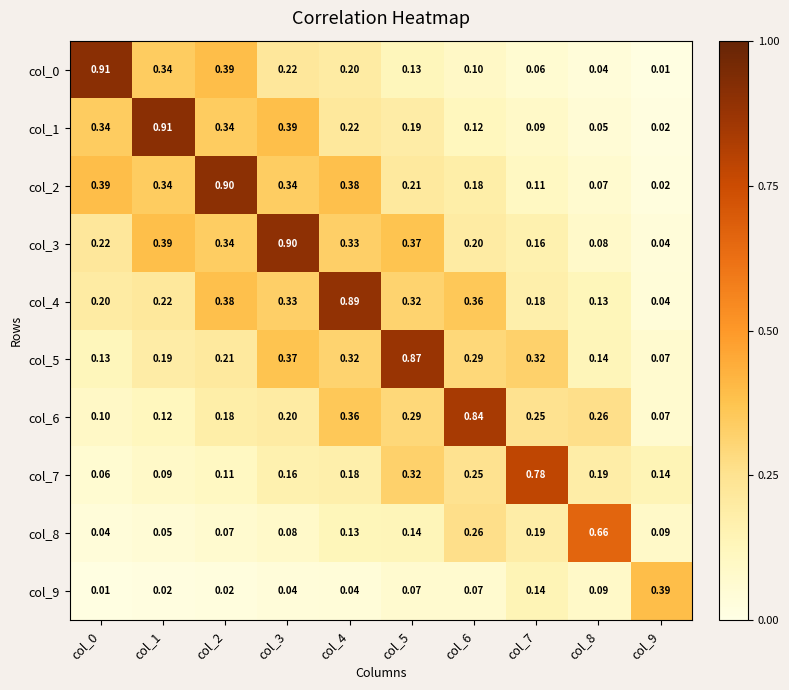

Reading left to right, list all the values displayed in this chart.

col_0: col_0=0.9	col_1=0.3	col_2=0.4	col_3=0.2	col_4=0.2	col_5=0.1	col_6=0.1	col_7=0.1	col_8=0.0	col_9=0.0
col_1: col_0=0.3	col_1=0.9	col_2=0.3	col_3=0.4	col_4=0.2	col_5=0.2	col_6=0.1	col_7=0.1	col_8=0.1	col_9=0.0
col_2: col_0=0.4	col_1=0.3	col_2=0.9	col_3=0.3	col_4=0.4	col_5=0.2	col_6=0.2	col_7=0.1	col_8=0.1	col_9=0.0
col_3: col_0=0.2	col_1=0.4	col_2=0.3	col_3=0.9	col_4=0.3	col_5=0.4	col_6=0.2	col_7=0.2	col_8=0.1	col_9=0.0
col_4: col_0=0.2	col_1=0.2	col_2=0.4	col_3=0.3	col_4=0.9	col_5=0.3	col_6=0.4	col_7=0.2	col_8=0.1	col_9=0.0
col_5: col_0=0.1	col_1=0.2	col_2=0.2	col_3=0.4	col_4=0.3	col_5=0.9	col_6=0.3	col_7=0.3	col_8=0.1	col_9=0.1
col_6: col_0=0.1	col_1=0.1	col_2=0.2	col_3=0.2	col_4=0.4	col_5=0.3	col_6=0.8	col_7=0.2	col_8=0.3	col_9=0.1
col_7: col_0=0.1	col_1=0.1	col_2=0.1	col_3=0.2	col_4=0.2	col_5=0.3	col_6=0.2	col_7=0.8	col_8=0.2	col_9=0.1
col_8: col_0=0.0	col_1=0.1	col_2=0.1	col_3=0.1	col_4=0.1	col_5=0.1	col_6=0.3	col_7=0.2	col_8=0.7	col_9=0.1
col_9: col_0=0.0	col_1=0.0	col_2=0.0	col_3=0.0	col_4=0.0	col_5=0.1	col_6=0.1	col_7=0.1	col_8=0.1	col_9=0.4